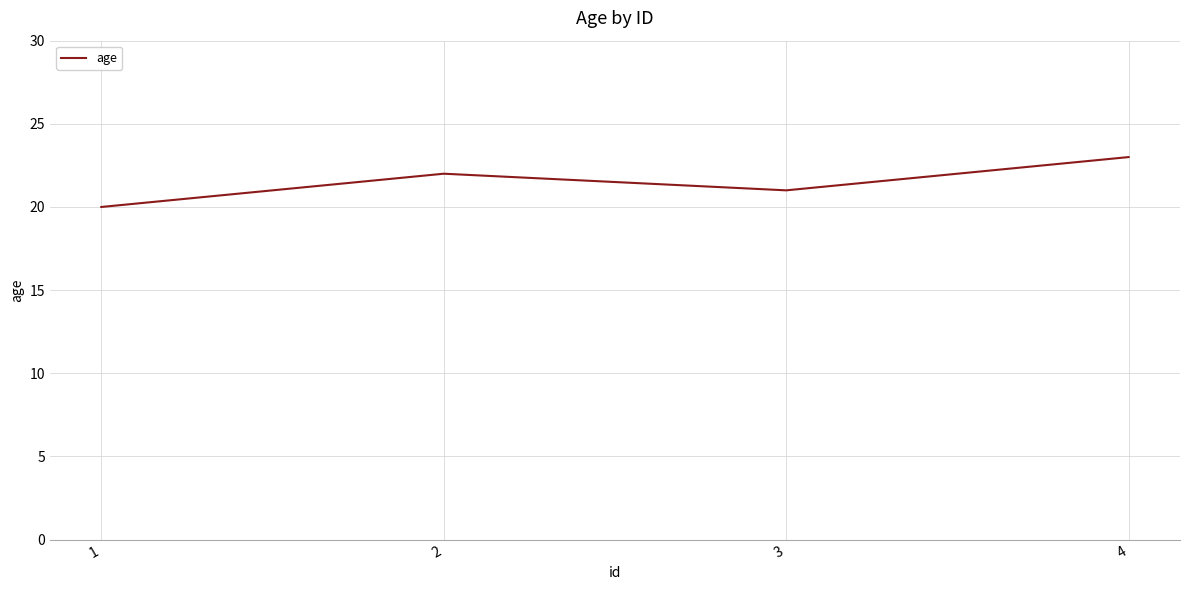

At which category does the data reach its first local valley?

3